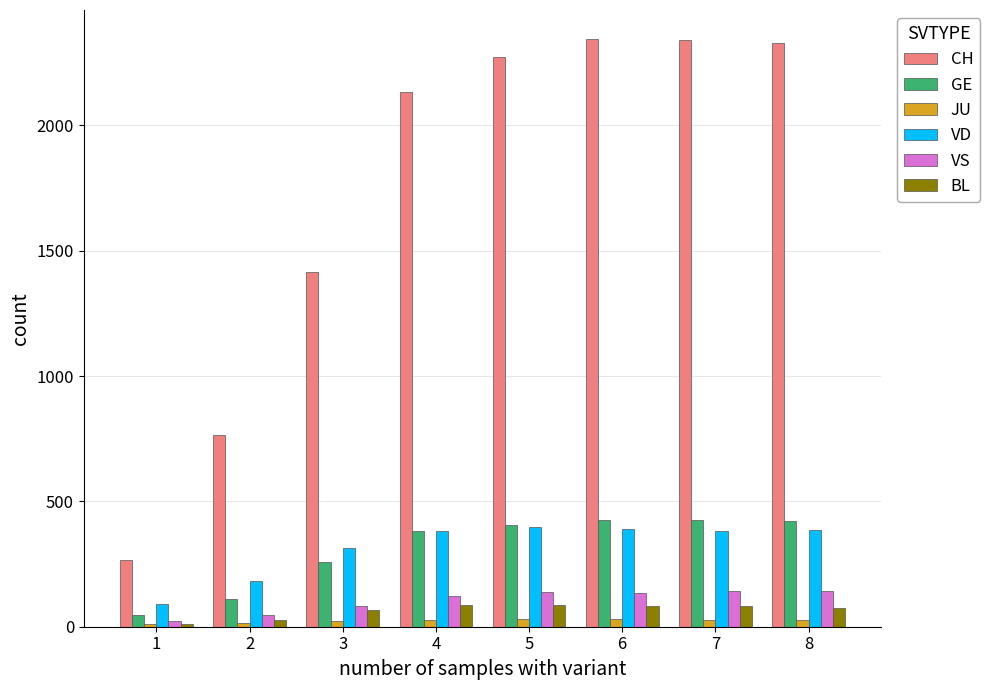

What are all the series names shown in the legend?

CH, GE, JU, VD, VS, BL